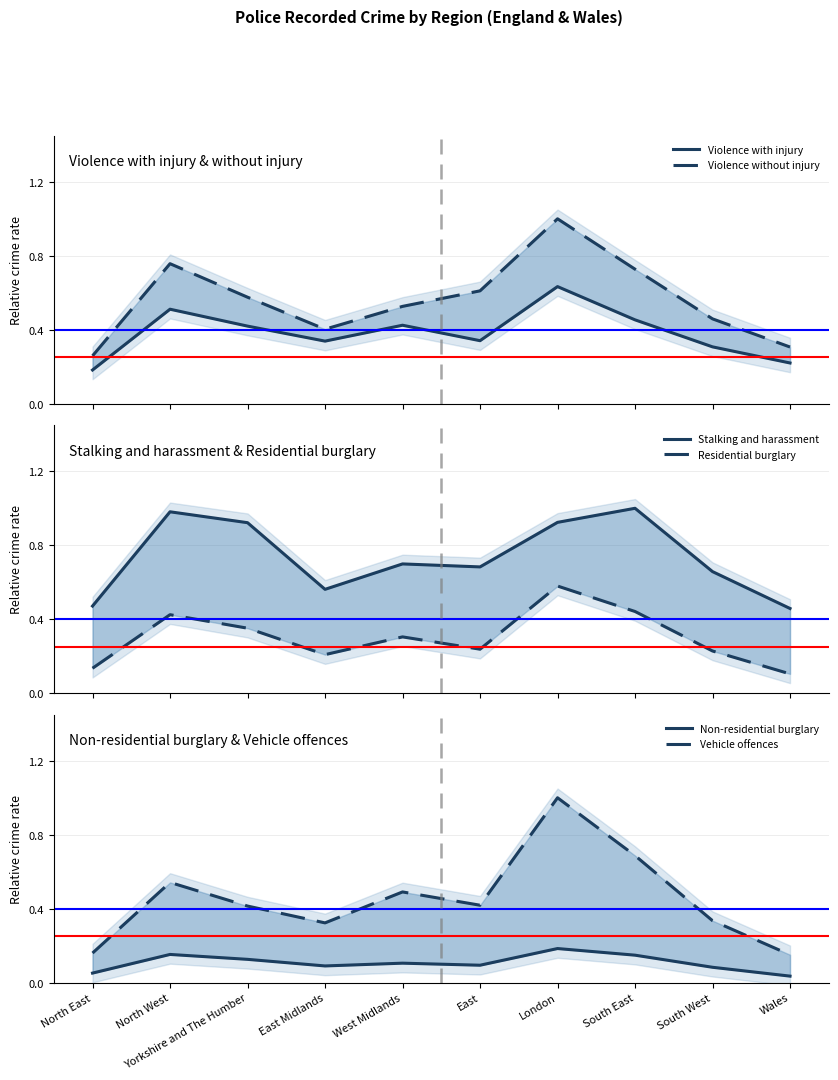

True or false: Violence with injury has more than 2 interior local peaks.

True